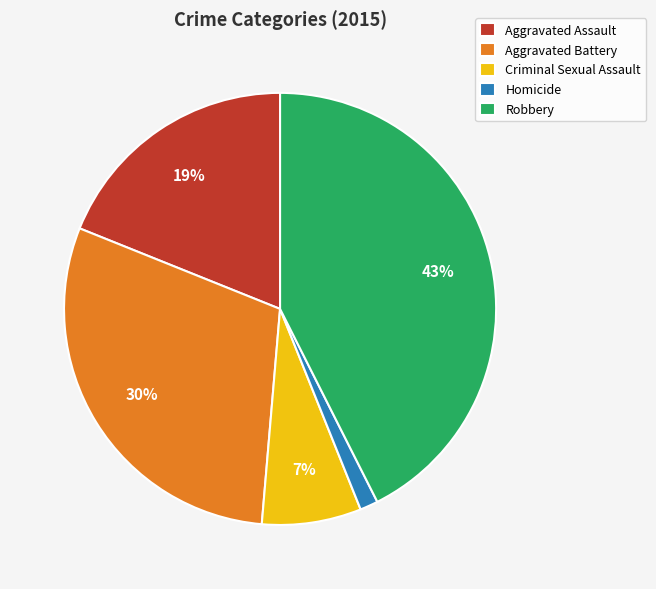

Which has a higher value, Homicide or Aggravated Battery?

Aggravated Battery